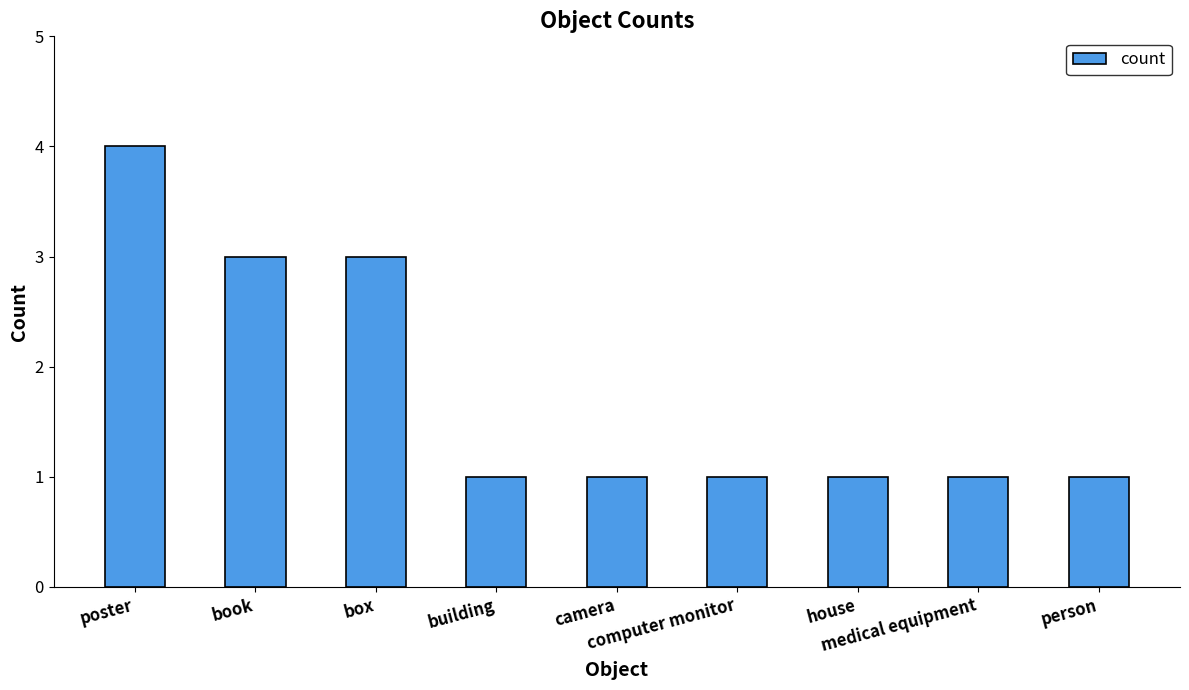

The chart shows a value of 1 at building. True or false?

True